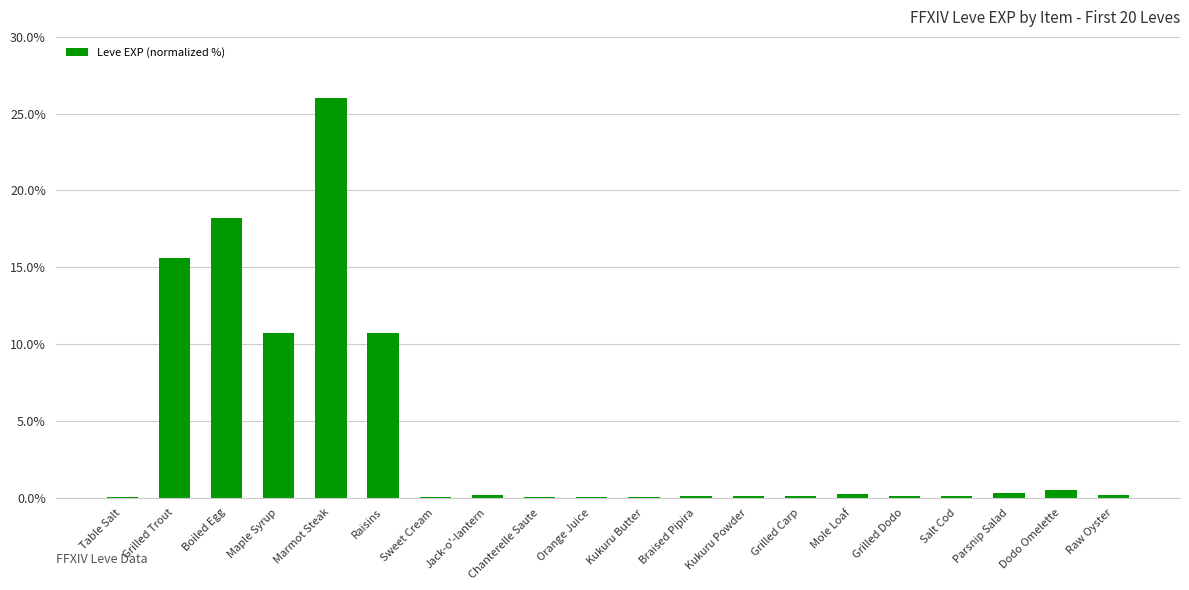

Which has a higher value, Maple Syrup or Chanterelle Saute?

Maple Syrup